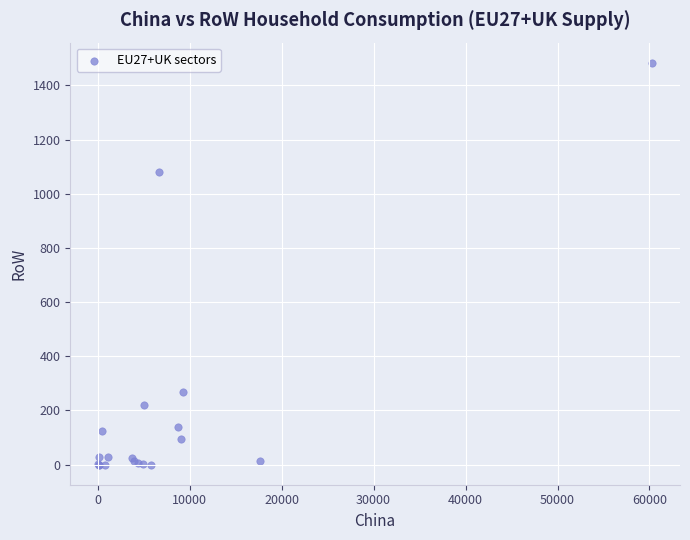

What Y value in the scatter plot is closest to 741?

1080.8